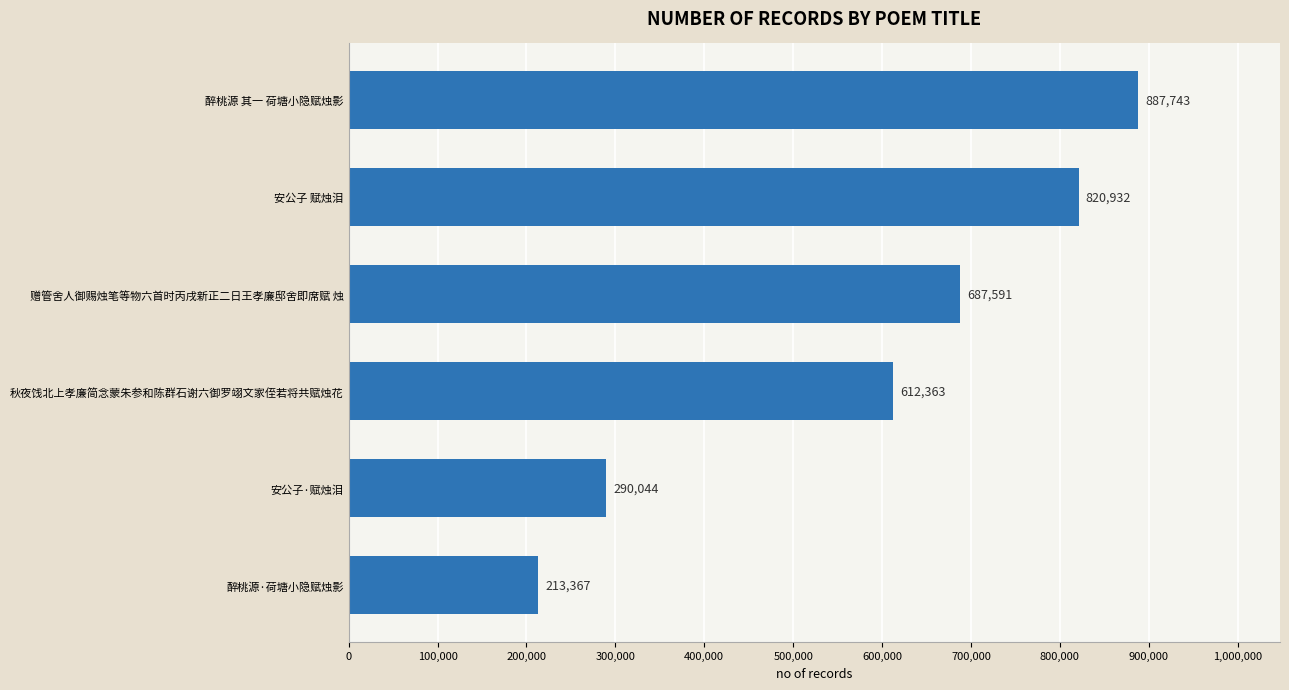

At which category does the chart reach its peak across all series?

醉桃源 其一 荷塘小隐赋烛影